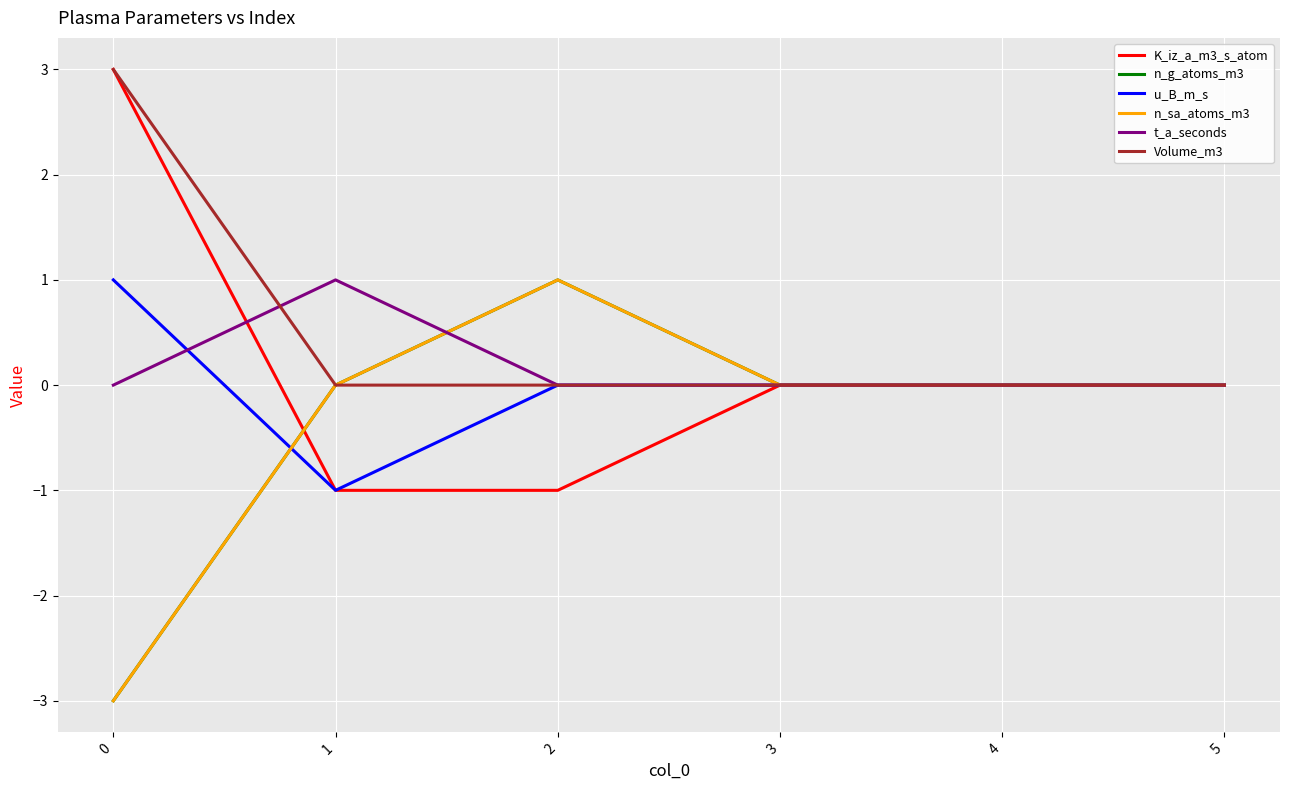

What is the maximum value shown in the chart?

3